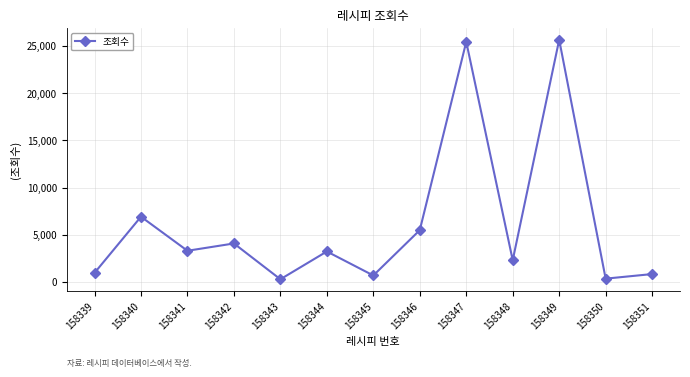

How many lines are shown in the chart?

1